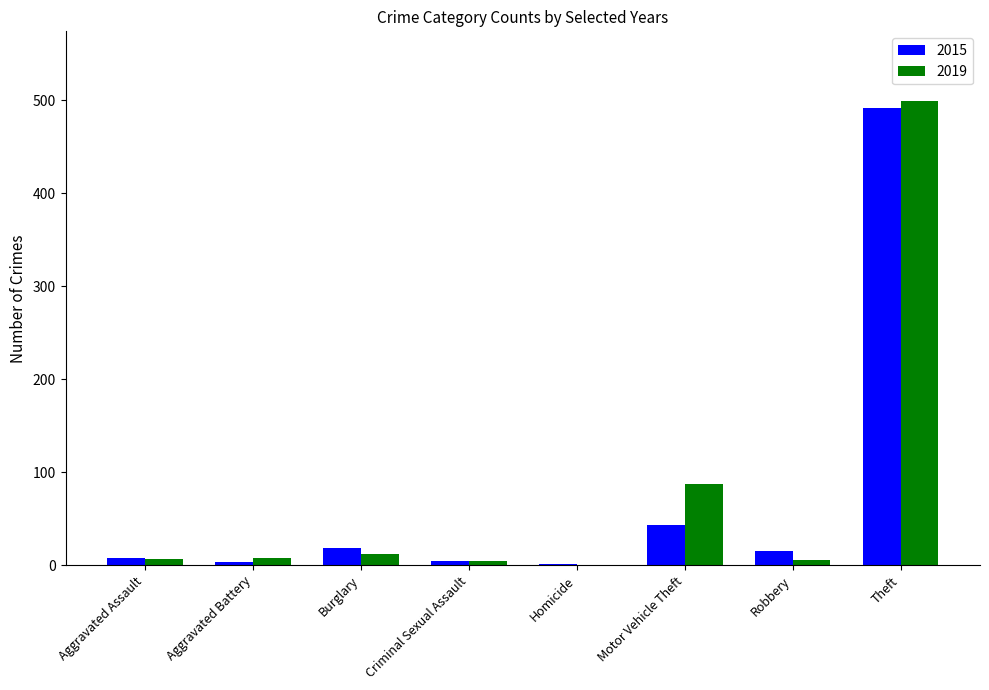

The value of 2019 at Robbery is 6. True or false?

True